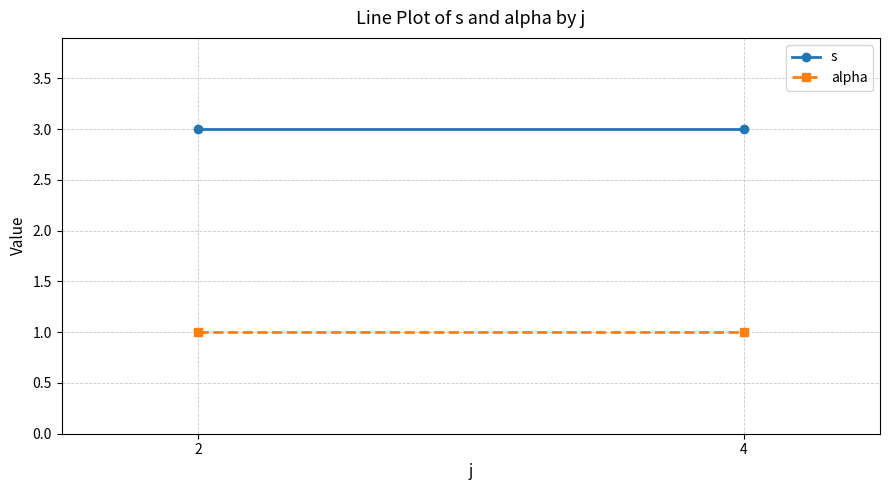

What is the total value across all series at 4?

4